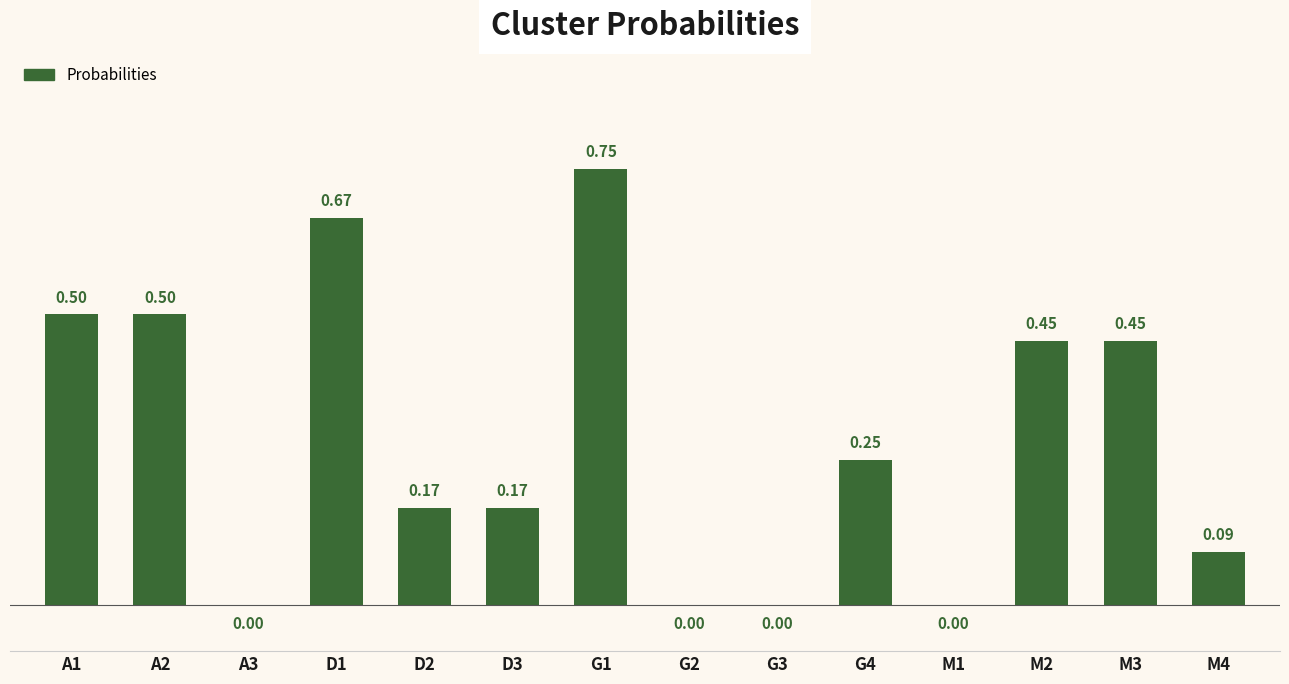

What is the change in value from G2 to M4?

+0.1